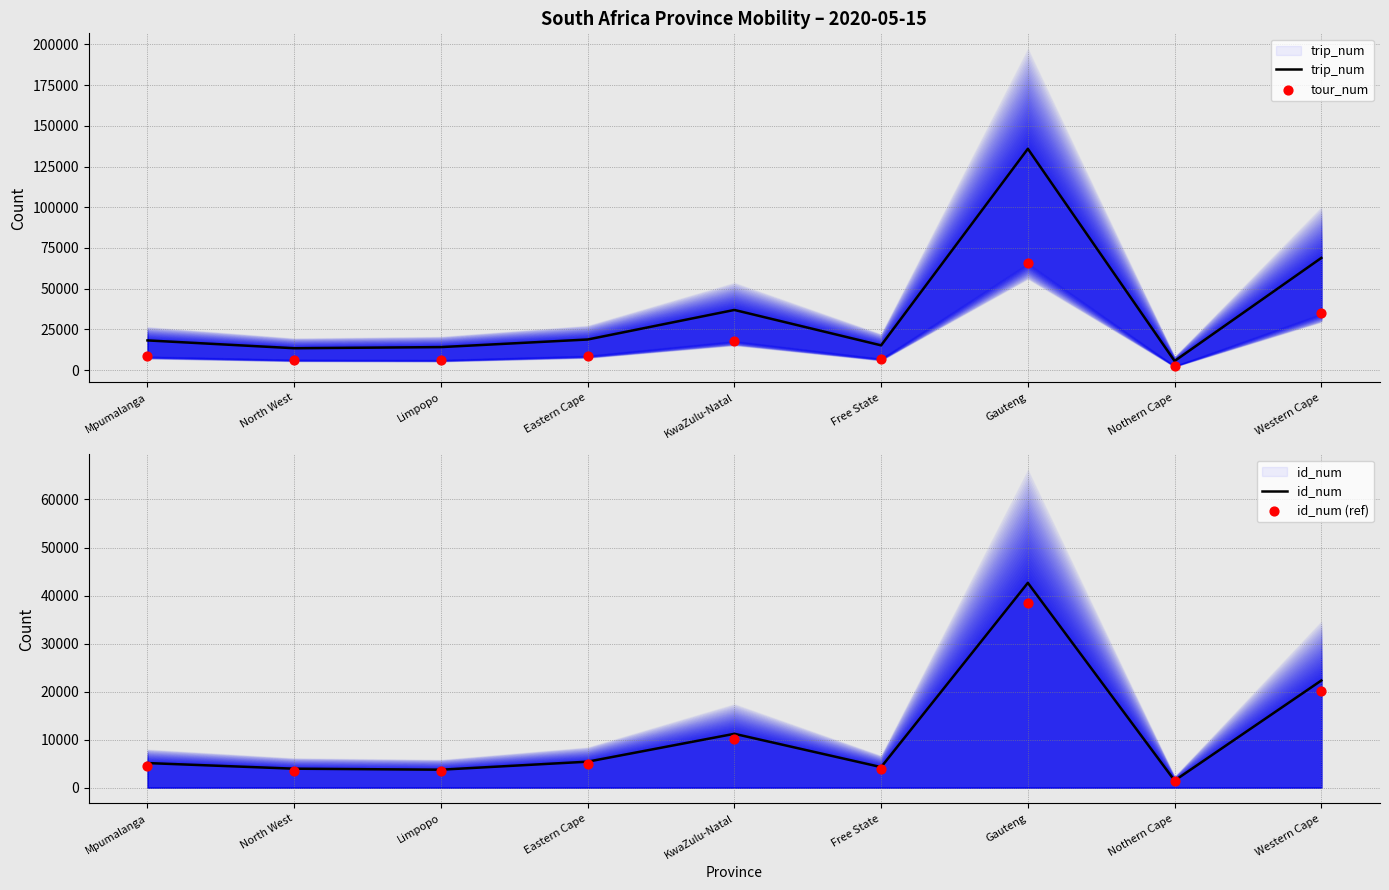

At how many categories does at least one series exceed 86572?

1